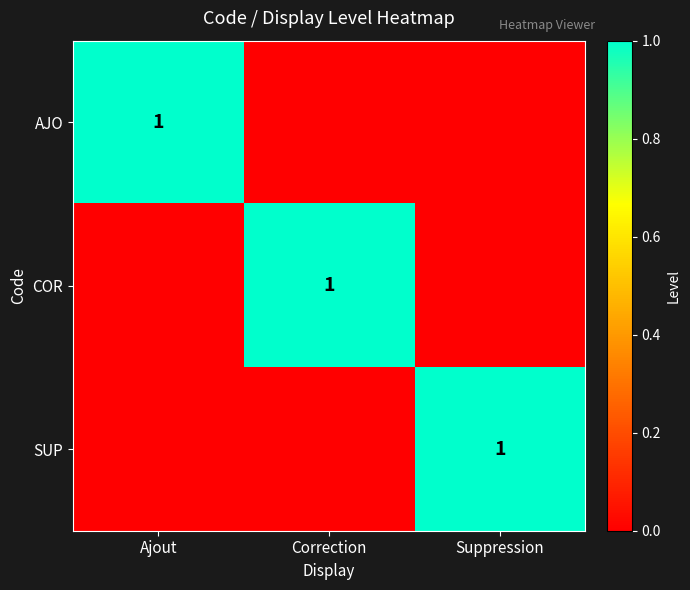

At how many categories does at least one series exceed 0?

3